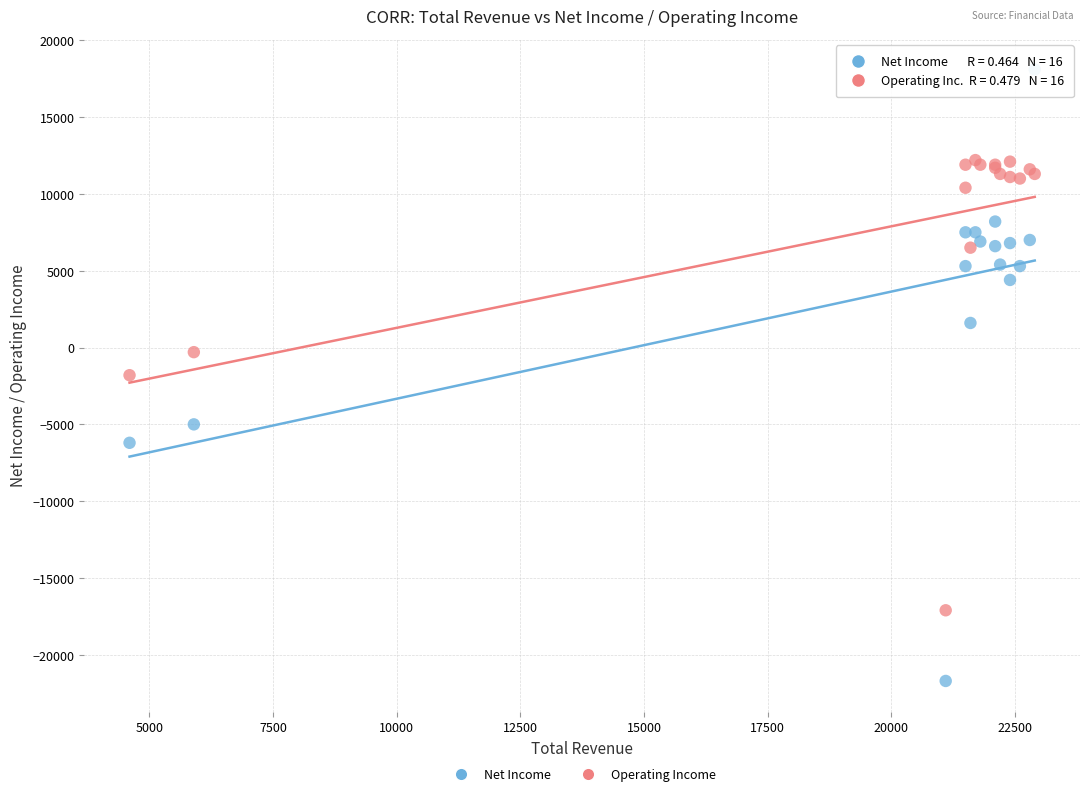

Which series has the largest Y range (max minus min)?

Net Income